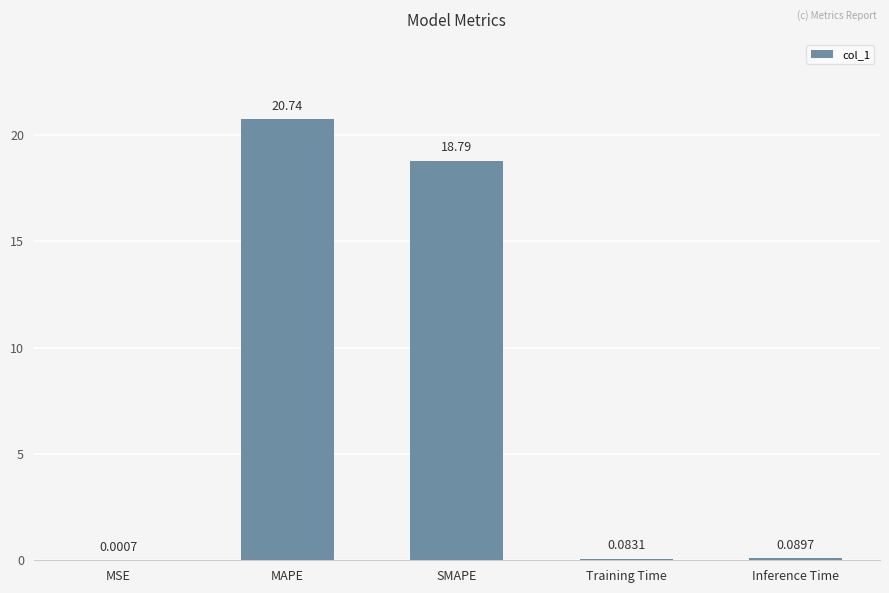

What is the change in value from MSE to Inference Time?

+0.1